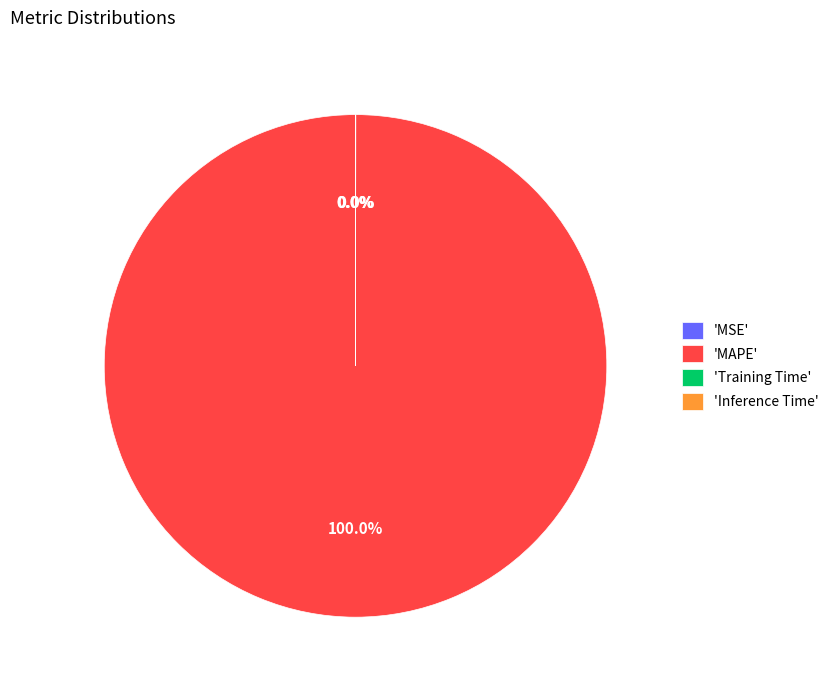

The Training Time slice represents 0% of the pie. True or false?

True